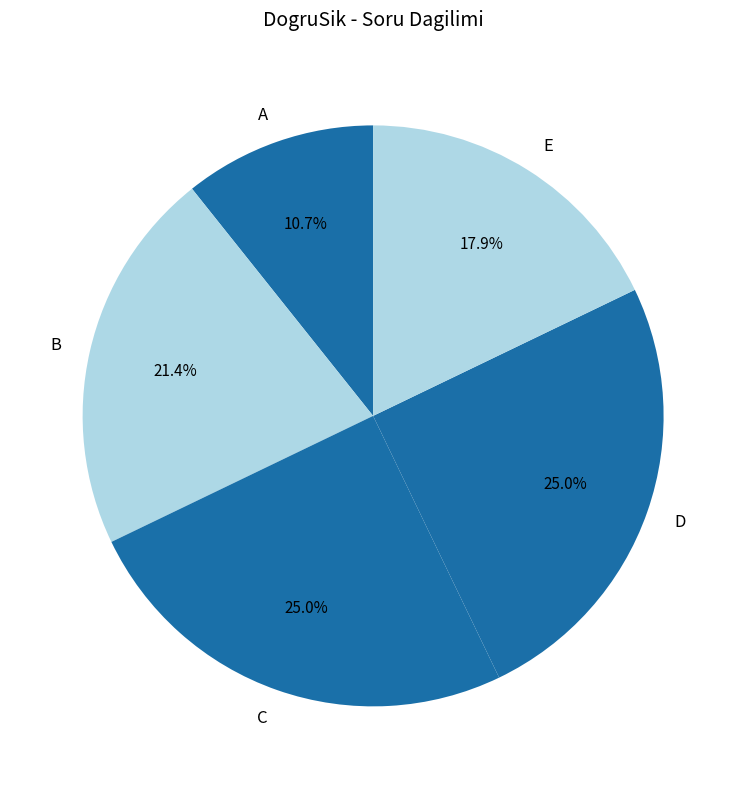

What percentage do A and B together represent?

32.1%